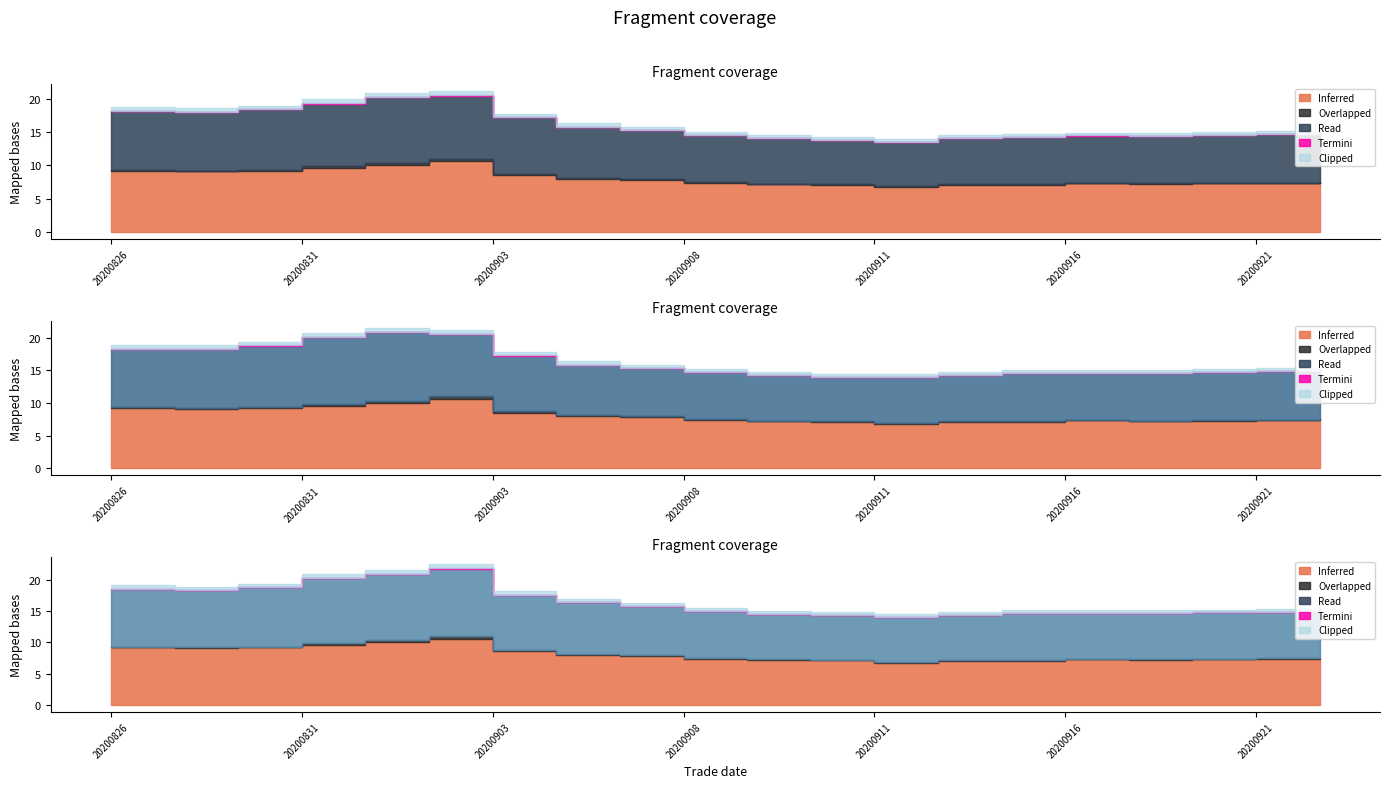

How many interior local valleys does the low series have?

2